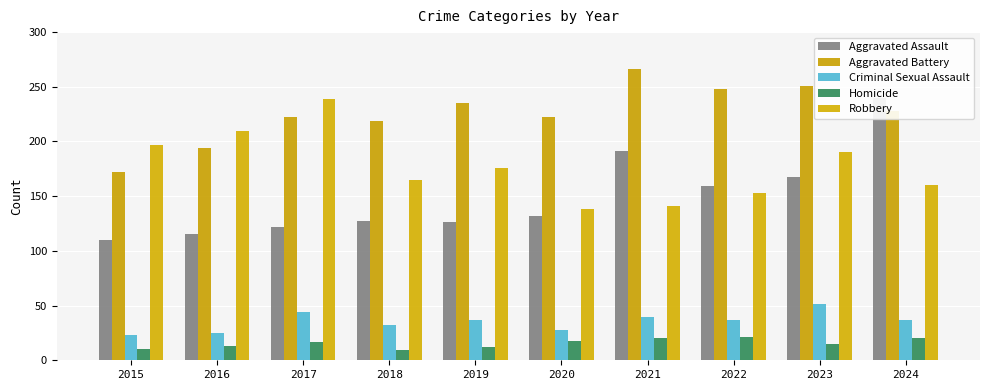

Which series has the largest range (max minus min)?

Aggravated Assault